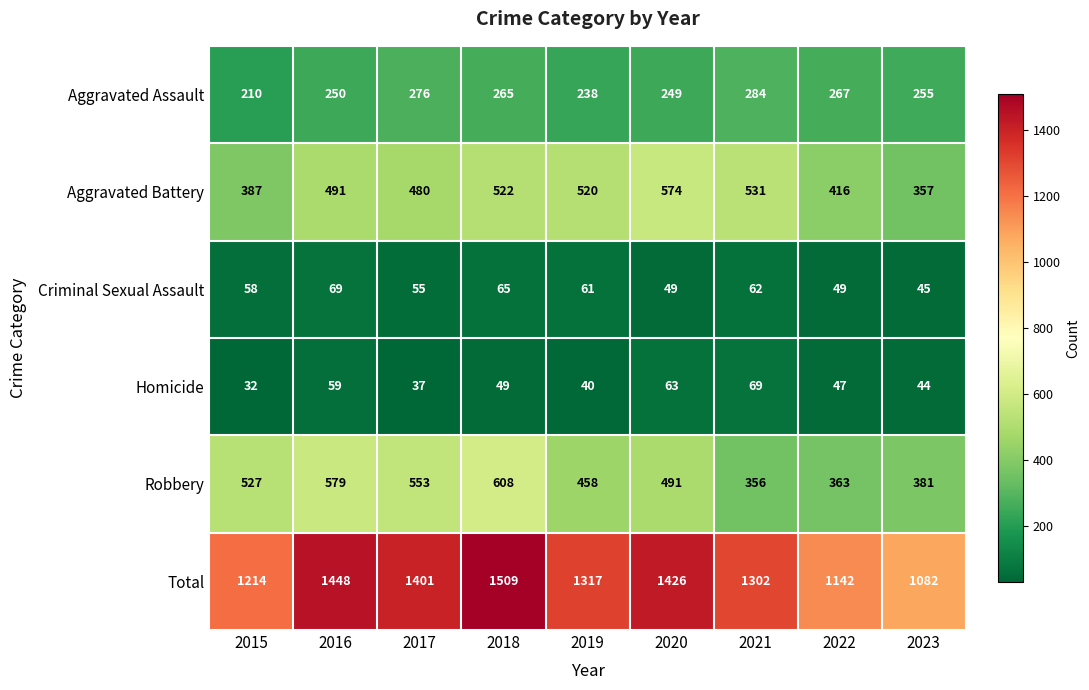

The Criminal Sexual Assault series shows 111 at 2018. True or false?

False